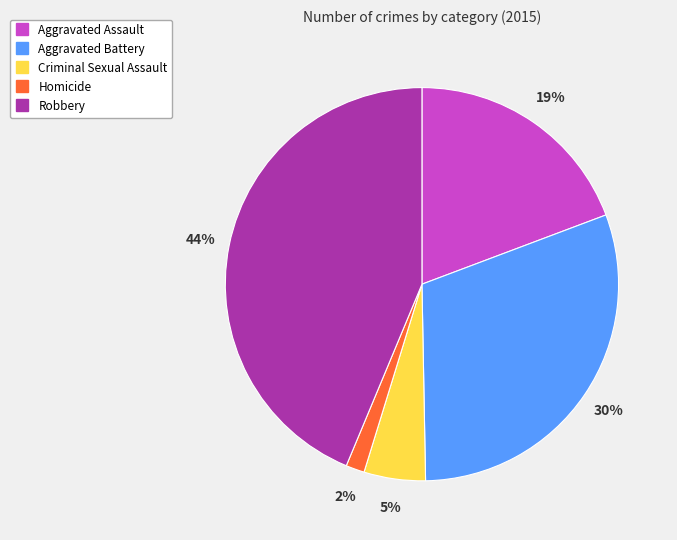

What percentage is the Robbery slice, to the nearest percent?

44%